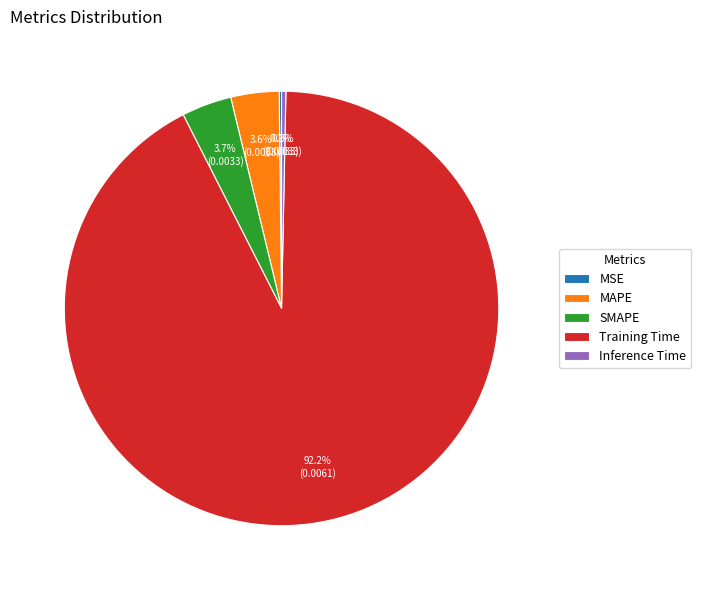

Which slice represents more than half of the pie?

Training Time